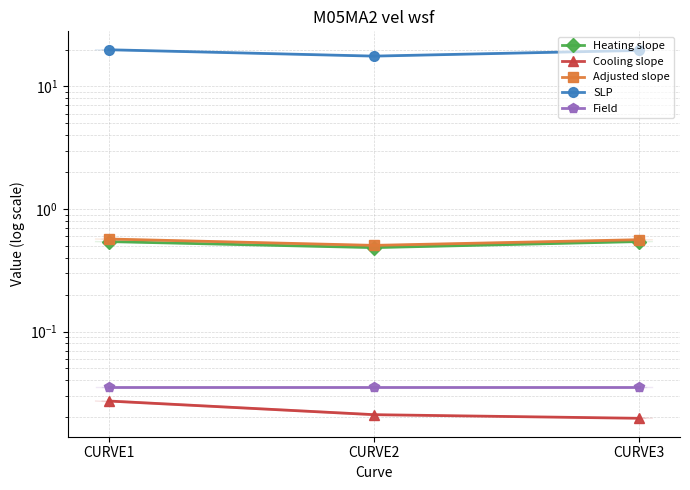

What is the spread (max minus min) of values at CURVE1?

19.9